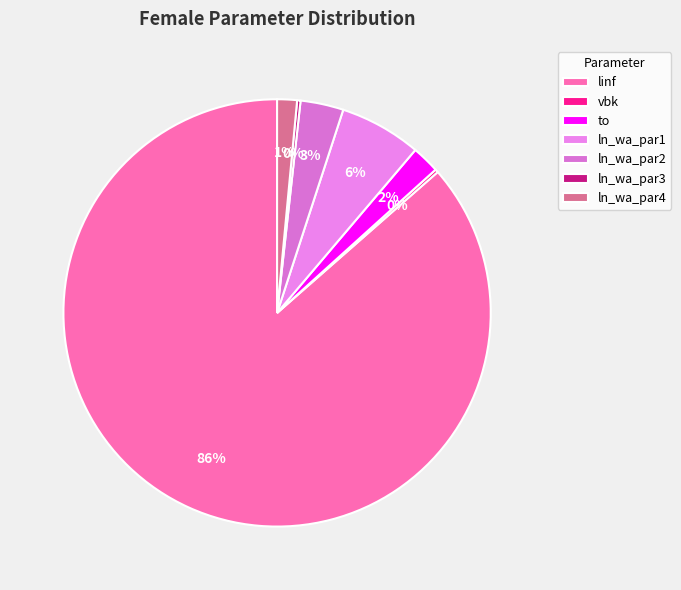

Which category has the biggest portion of the pie?

linf